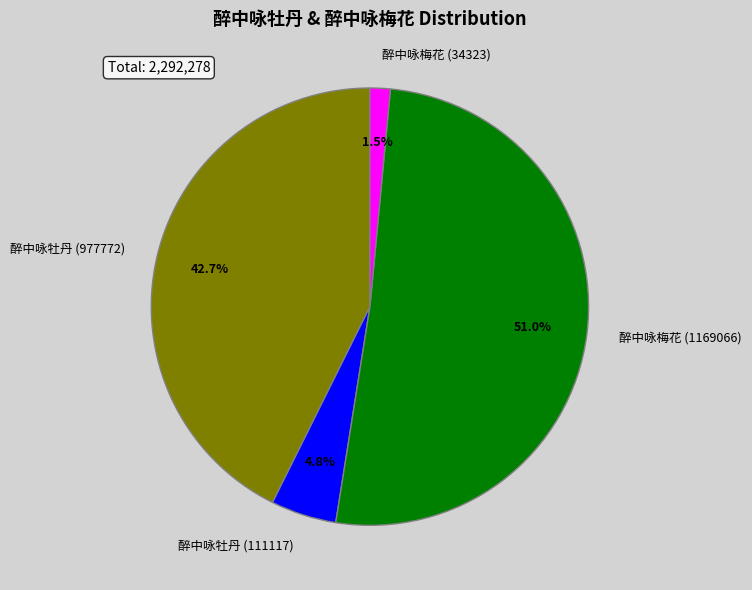

What is the largest slice in the pie chart?

醉中咏梅花 (1169066)